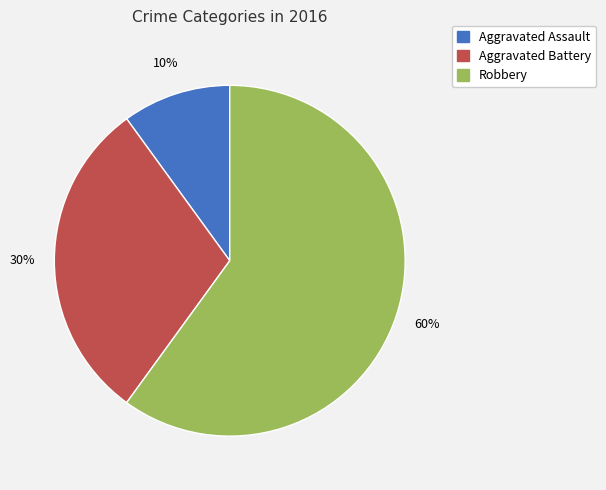

How many slices are in this pie chart?

3